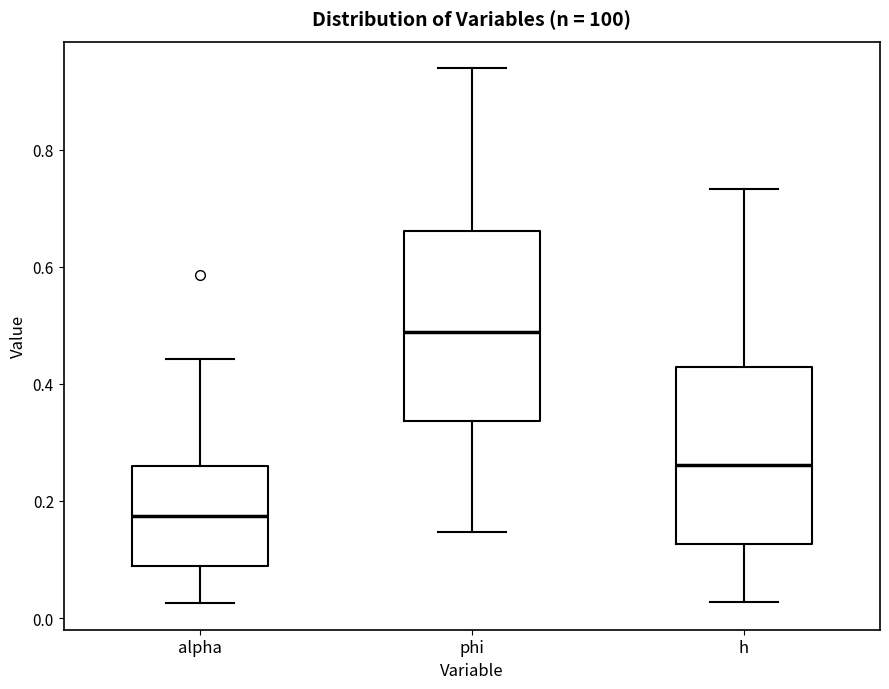

Reading left to right, read every box against the y-axis: the position of its median line, the range the box covers, and the ends of its whiskers. The values are not printed on the chart, so give them approximately, as read against the axis.

alpha: median 0.18, box 0.08 to 0.26, whiskers 0.02 to 0.44
phi: median 0.48, box 0.34 to 0.66, whiskers 0.14 to 0.94
h: median 0.26, box 0.12 to 0.42, whiskers 0.02 to 0.74